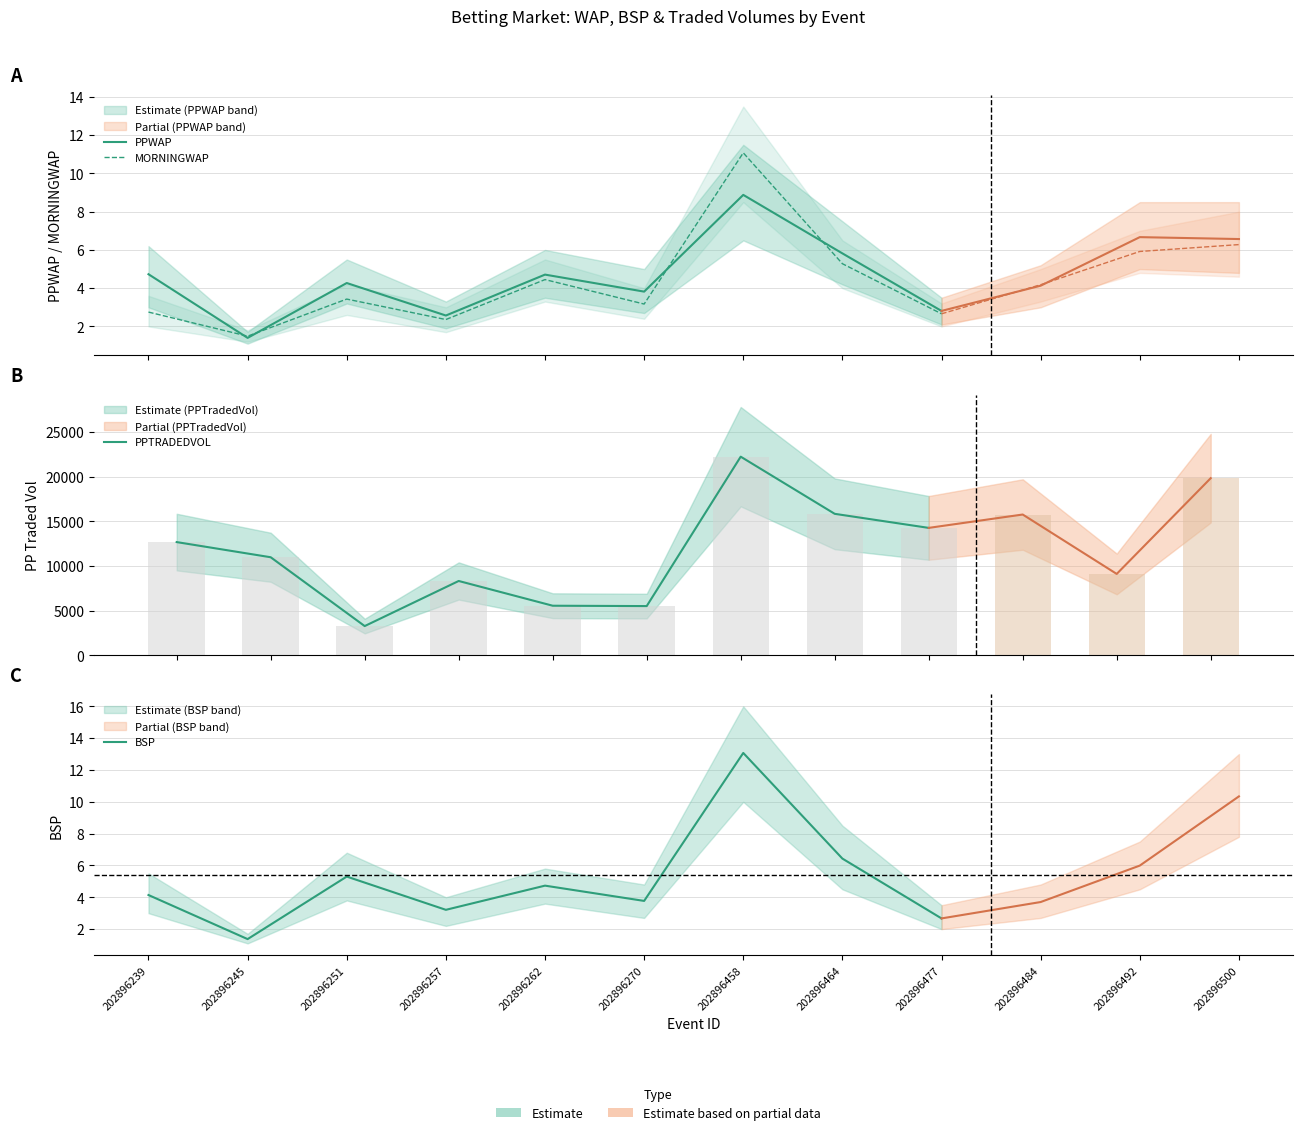

What is the value of the PPWAP bar at the 1st from the left?

4.7